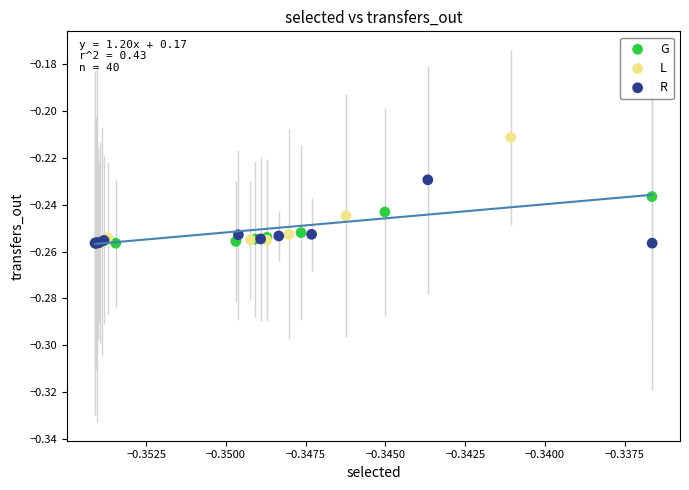

Which series contains the highest Y value?

L